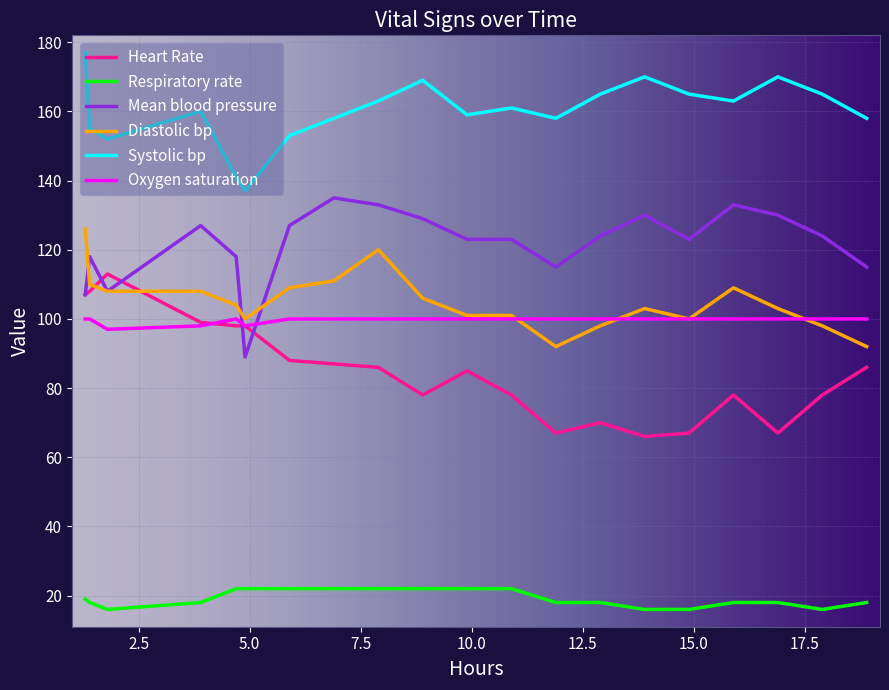

What is the sum of all Systolic bp values?

3199